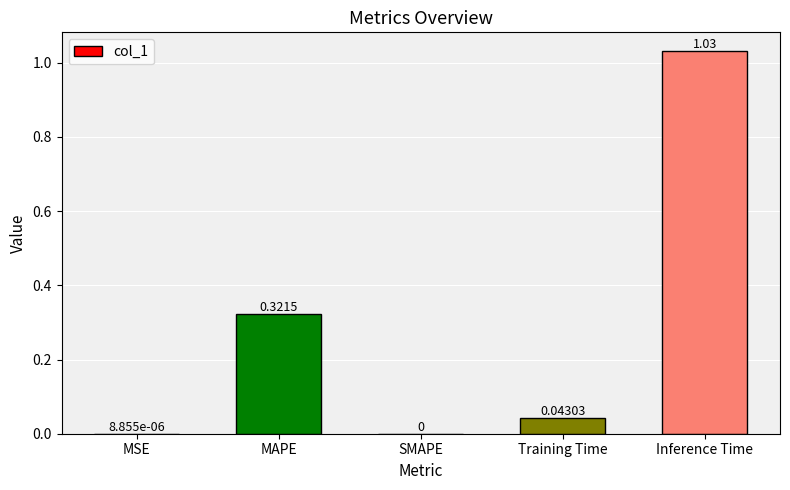

Which has a higher value, Training Time or SMAPE?

Training Time